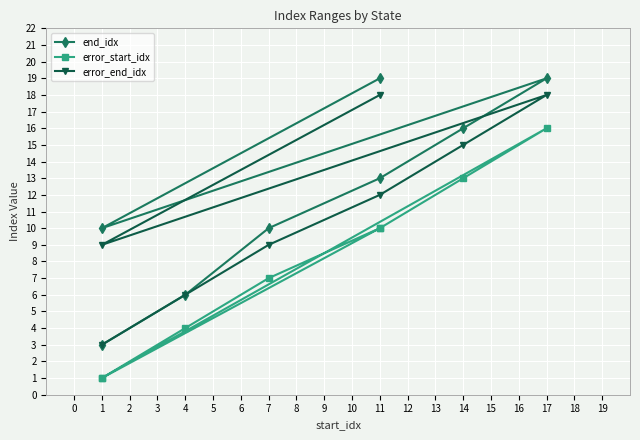

In error_end_idx, how many points are higher than both neighbors (excluding endpoints)?

1